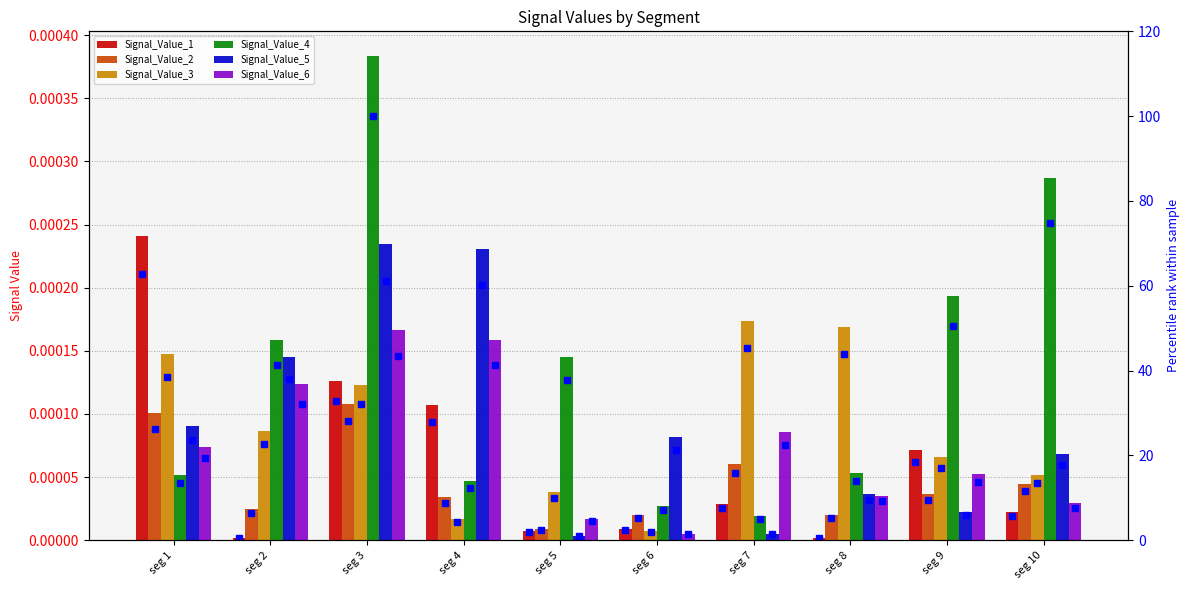

The Signal_Value_3 series shows 22.6 at signal segment 2. True or false?

True